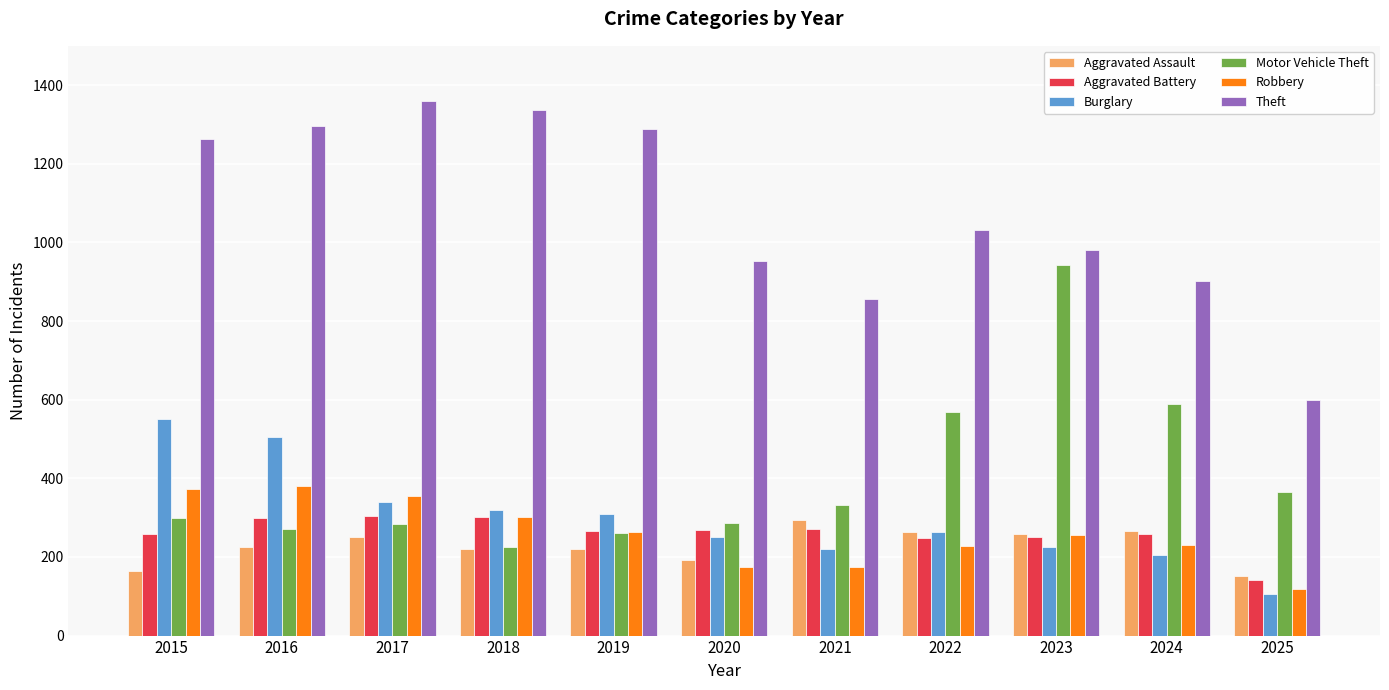

What is the difference between the maximum and minimum values in the Robbery series?

262